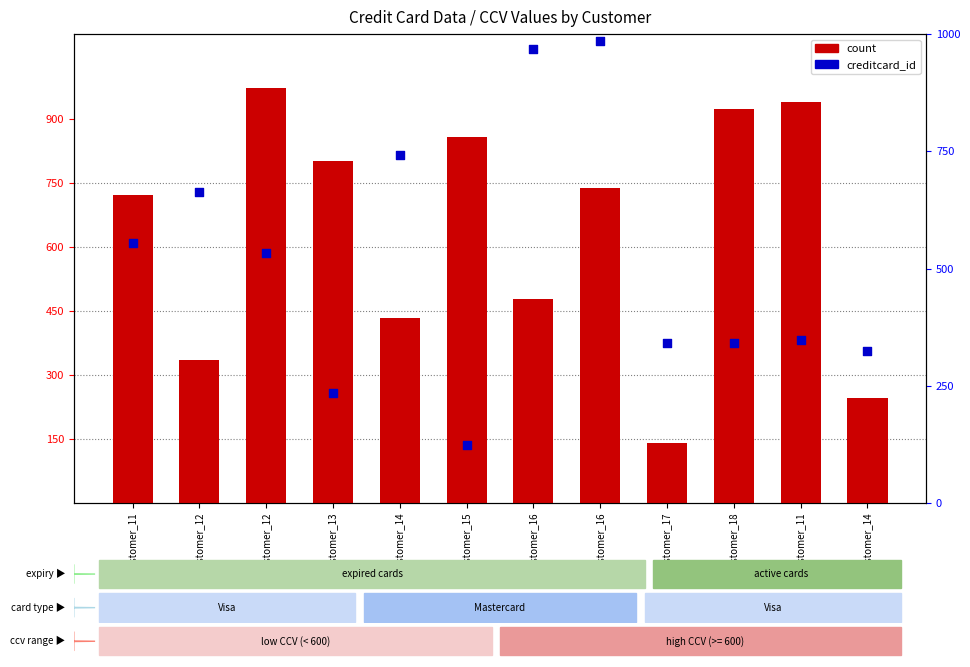

Which series has the widest spread of Y values?

creditcard_id